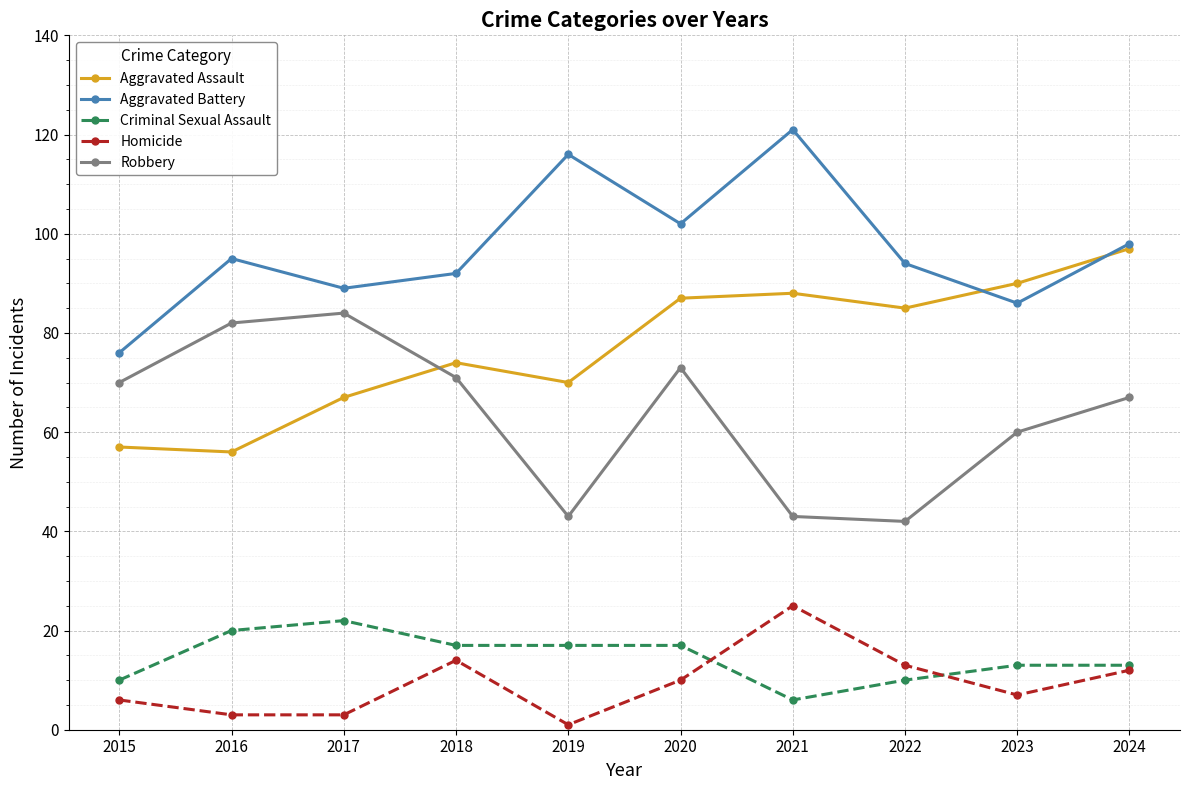

Where does the Homicide series first go above 10?

2018